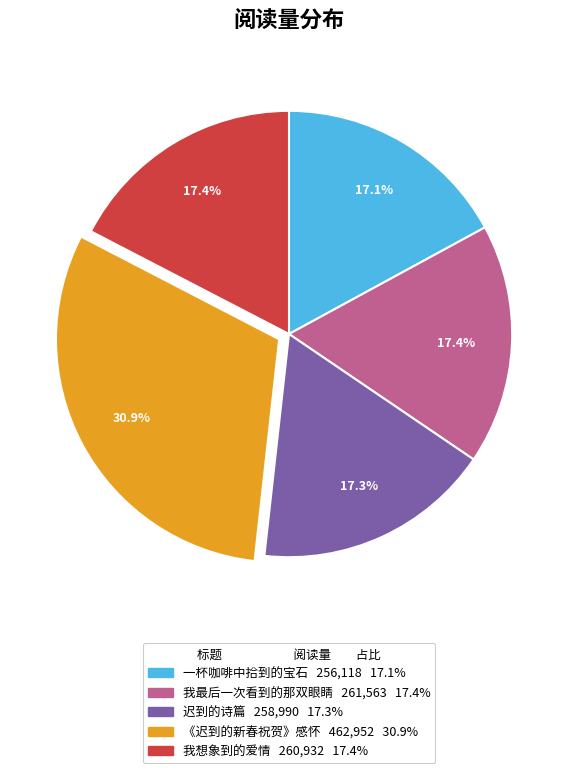

Combined, do 《迟到的新春祝贺》感怀 and 我最后一次看到的那双眼睛 account for over 50%?

No